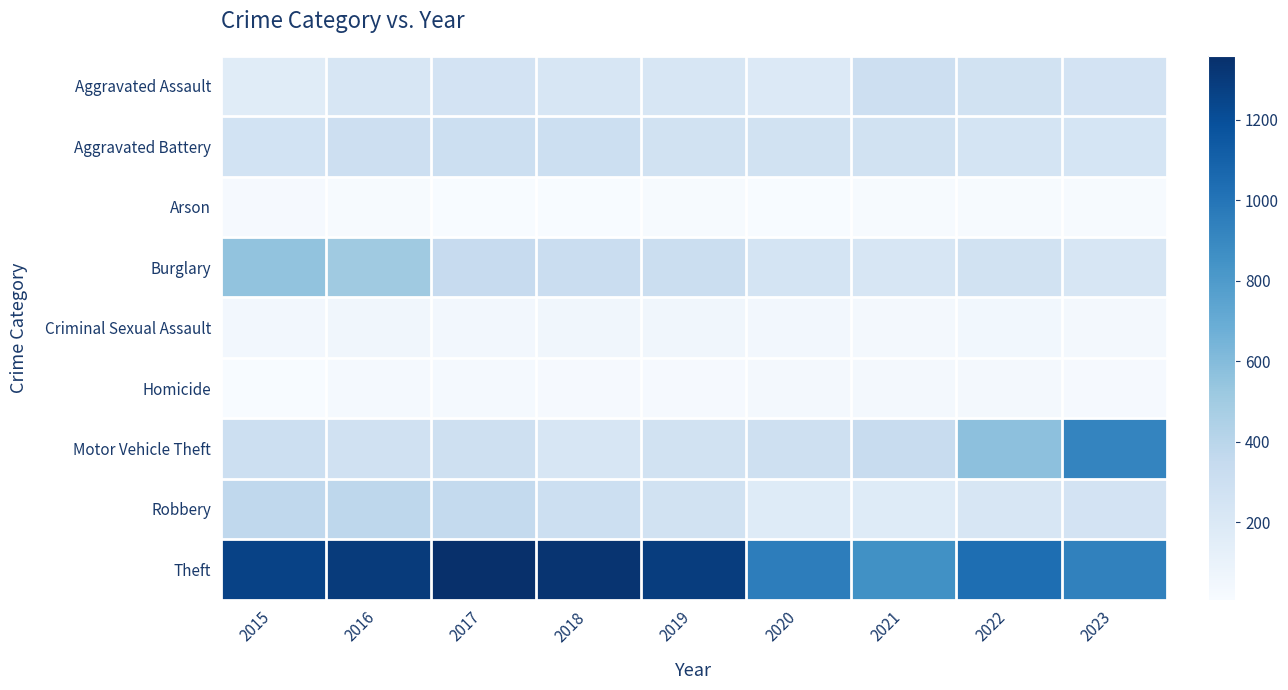

At how many categories does at least one series exceed 181?

9